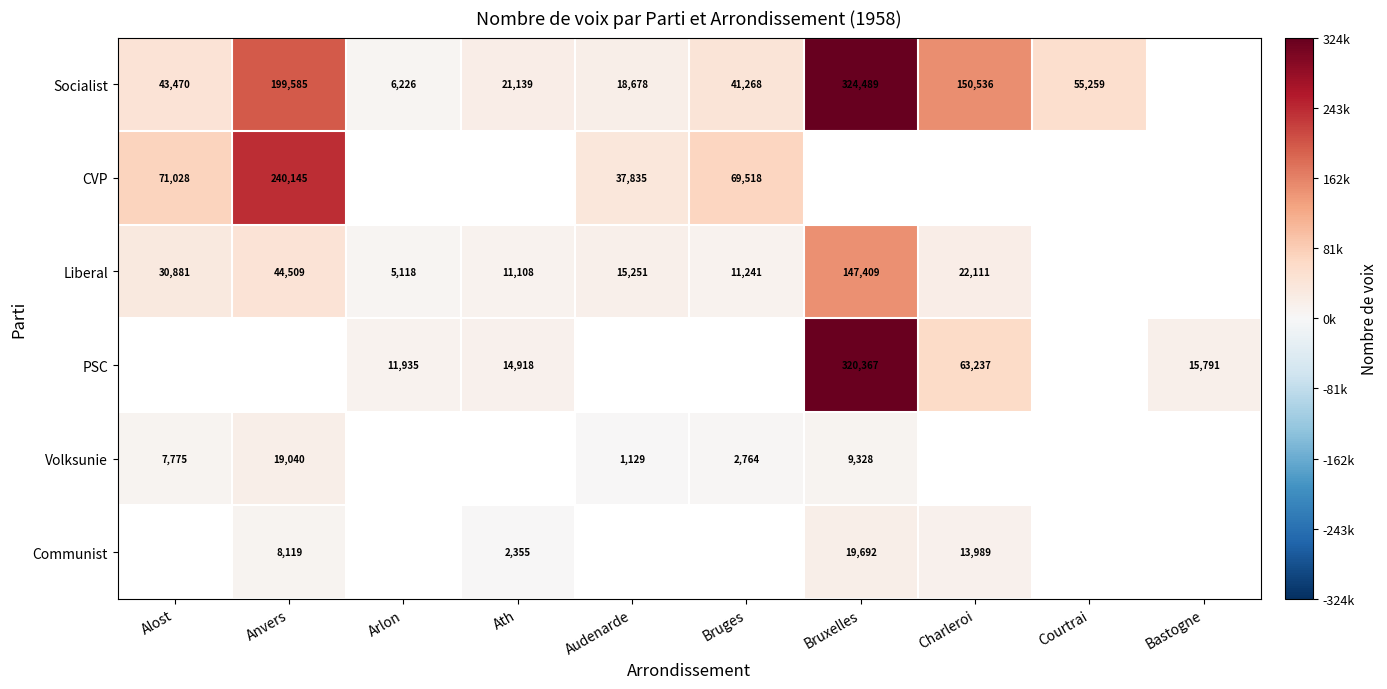

What is the maximum value shown in the chart?

324489.0